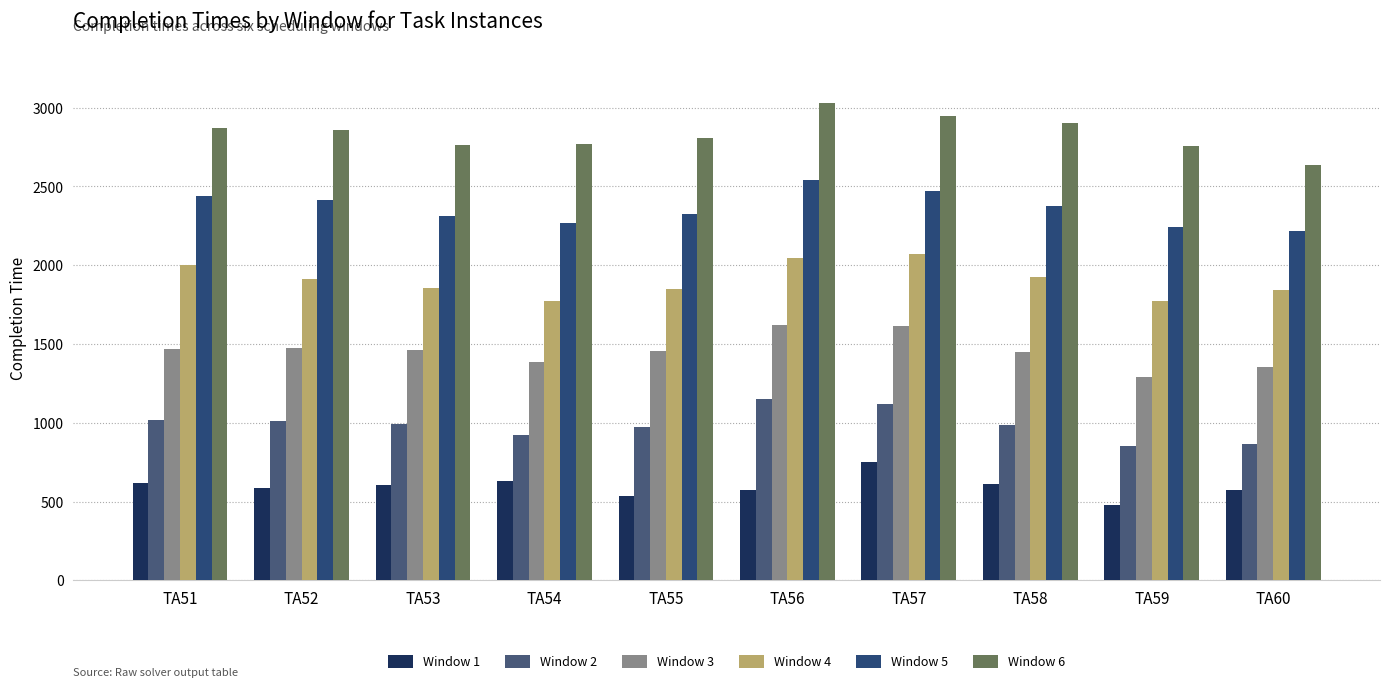

Rank the categories by Window 6 value from highest to lowest.

TA56, TA57, TA58, TA51, TA52, TA55, TA54, TA53, TA59, TA60